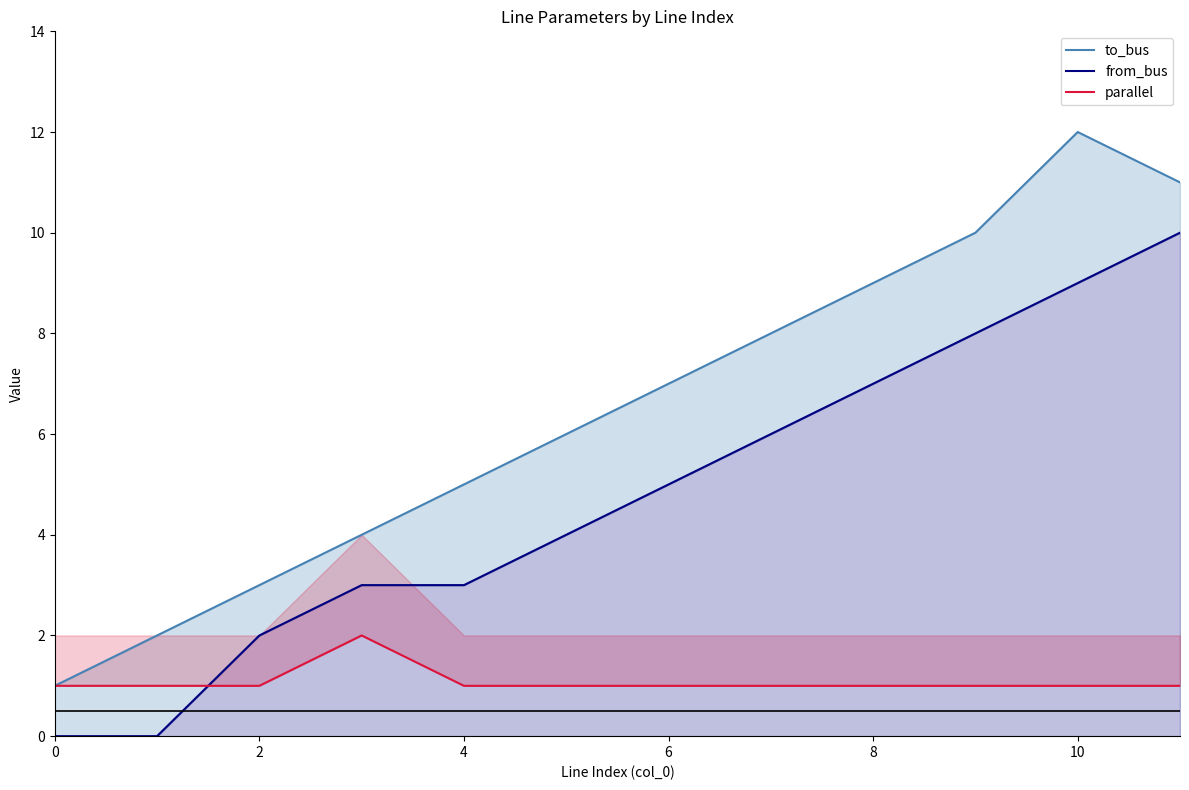

What is the value of the from_bus point at the 12th from the left?

10